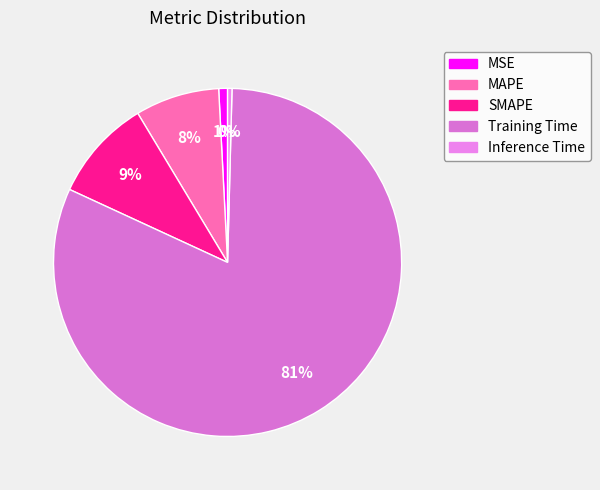

Which slice is the smallest?

Inference Time